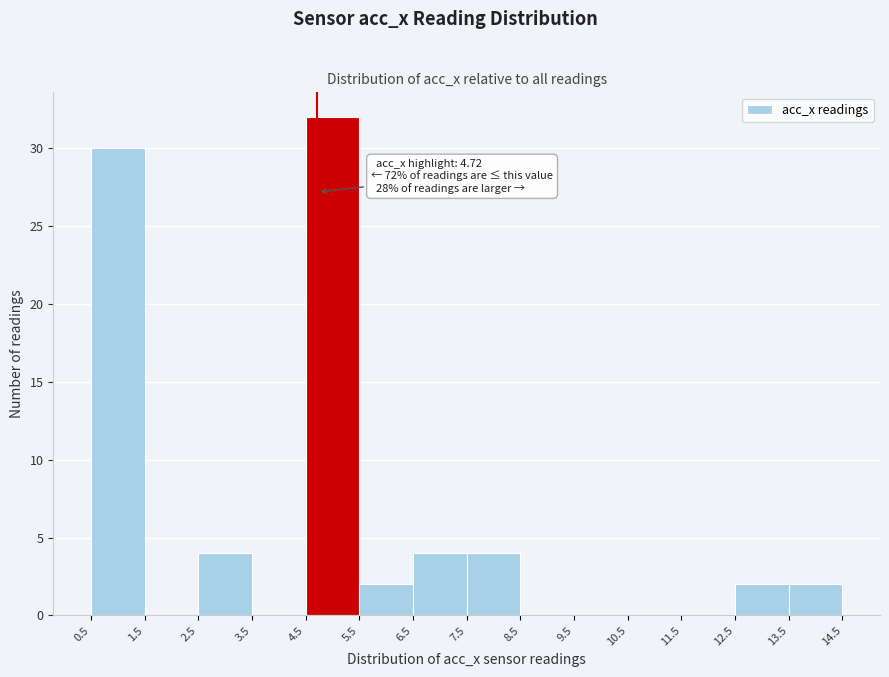

Over which range of the x-axis is the bar tallest?

4.5 to 5.5